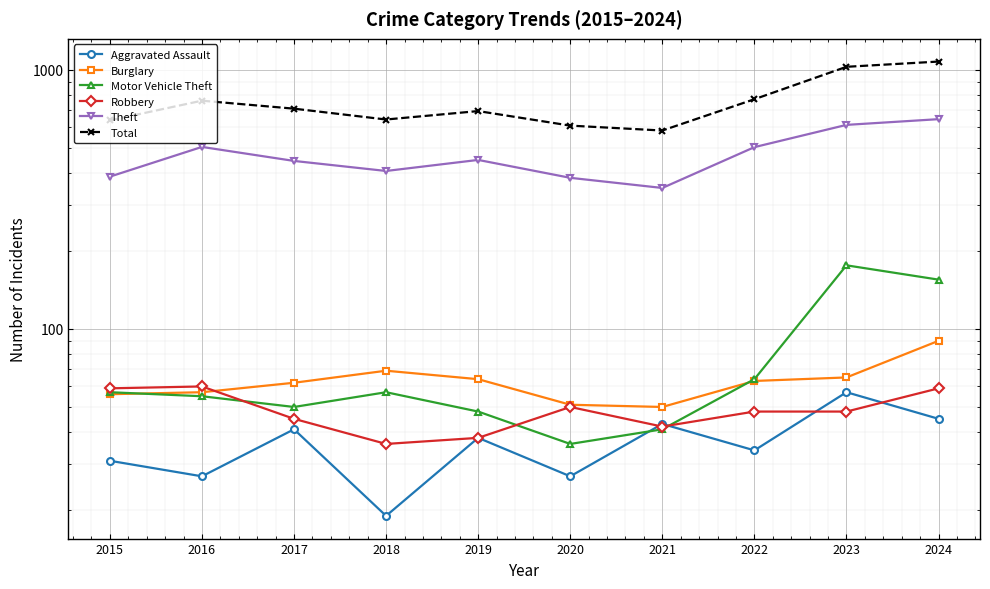

How many interior local peaks does the Theft series have?

2